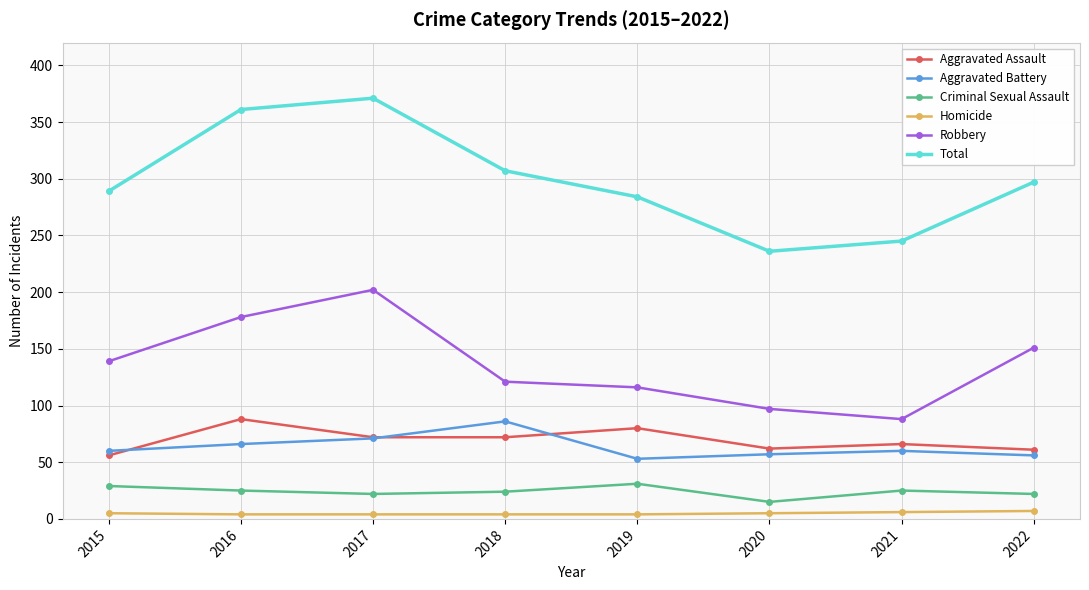

At which label is Robbery closest to 145?

2015